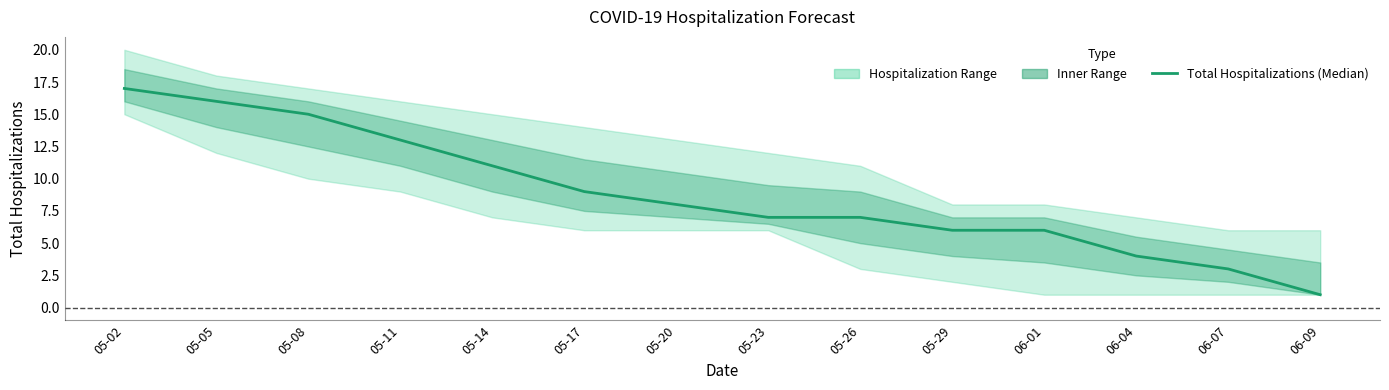

How many values exceed 8?

6